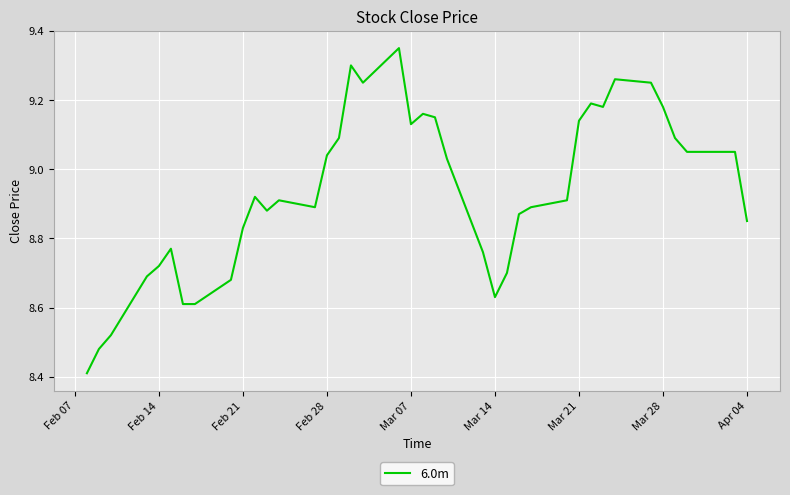

What is the difference between the maximum and minimum values?

0.9